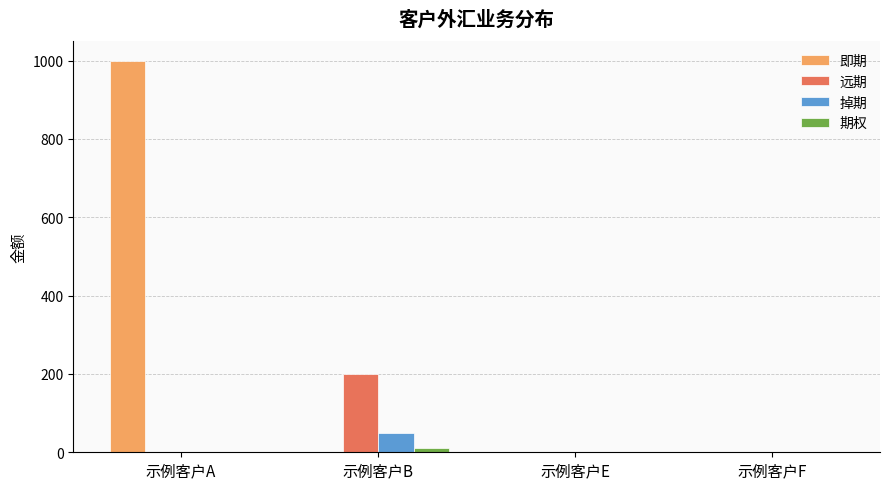

How many data points in 远期 are above 0?

1